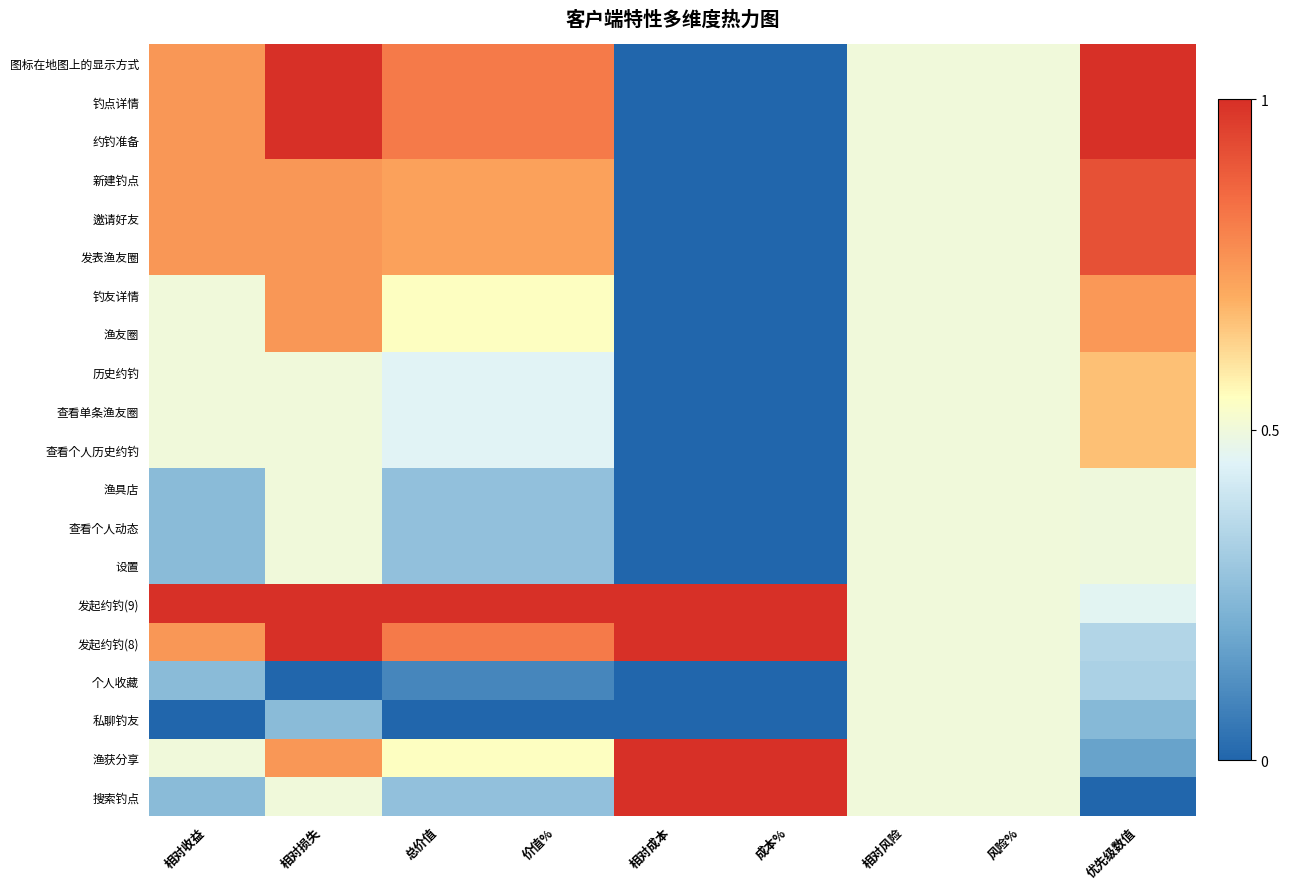

What is the difference between the highest and lowest values at 价值%?

1.0